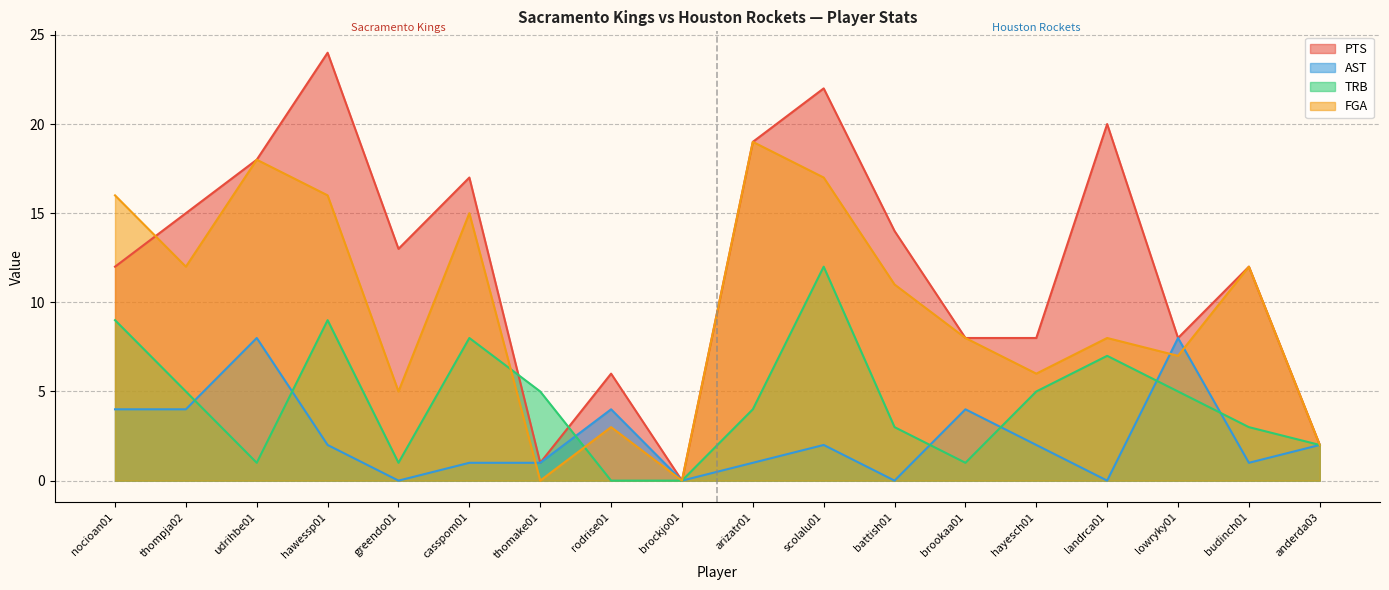

What is the sum of all PTS values?

219